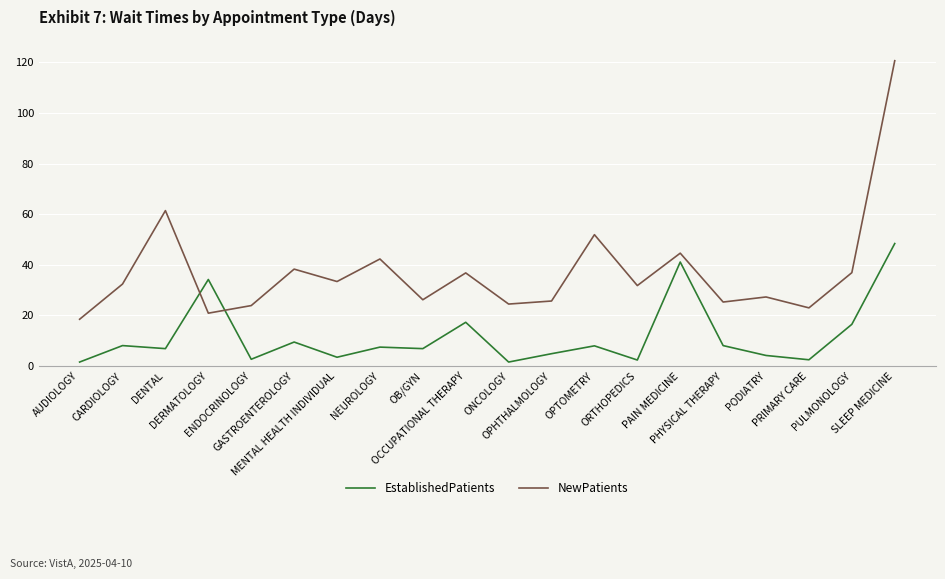

Which series has the largest range (max minus min)?

NewPatients